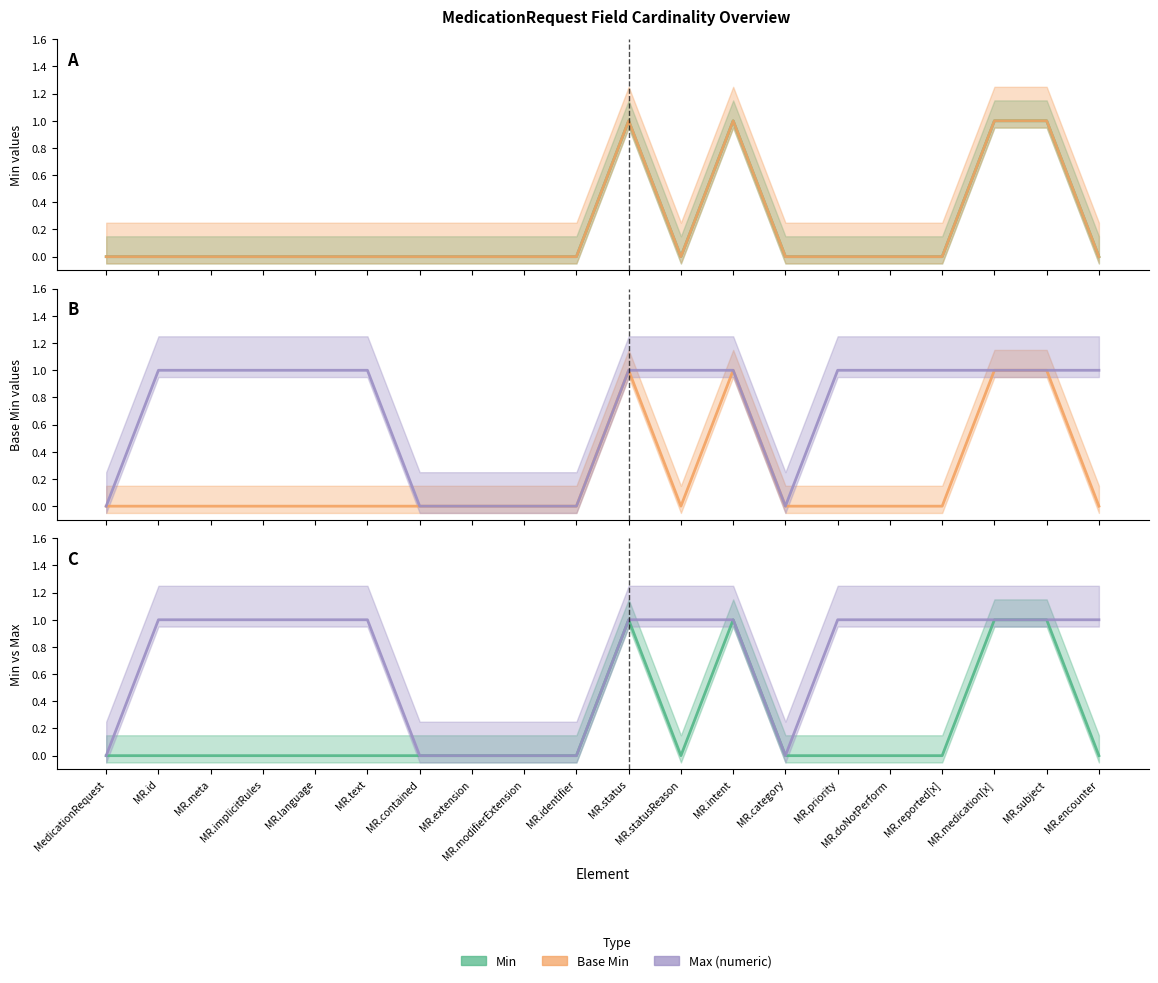

What is the sum of the Max (numeric) values at MR.priority and MR.modifierExtension?

1